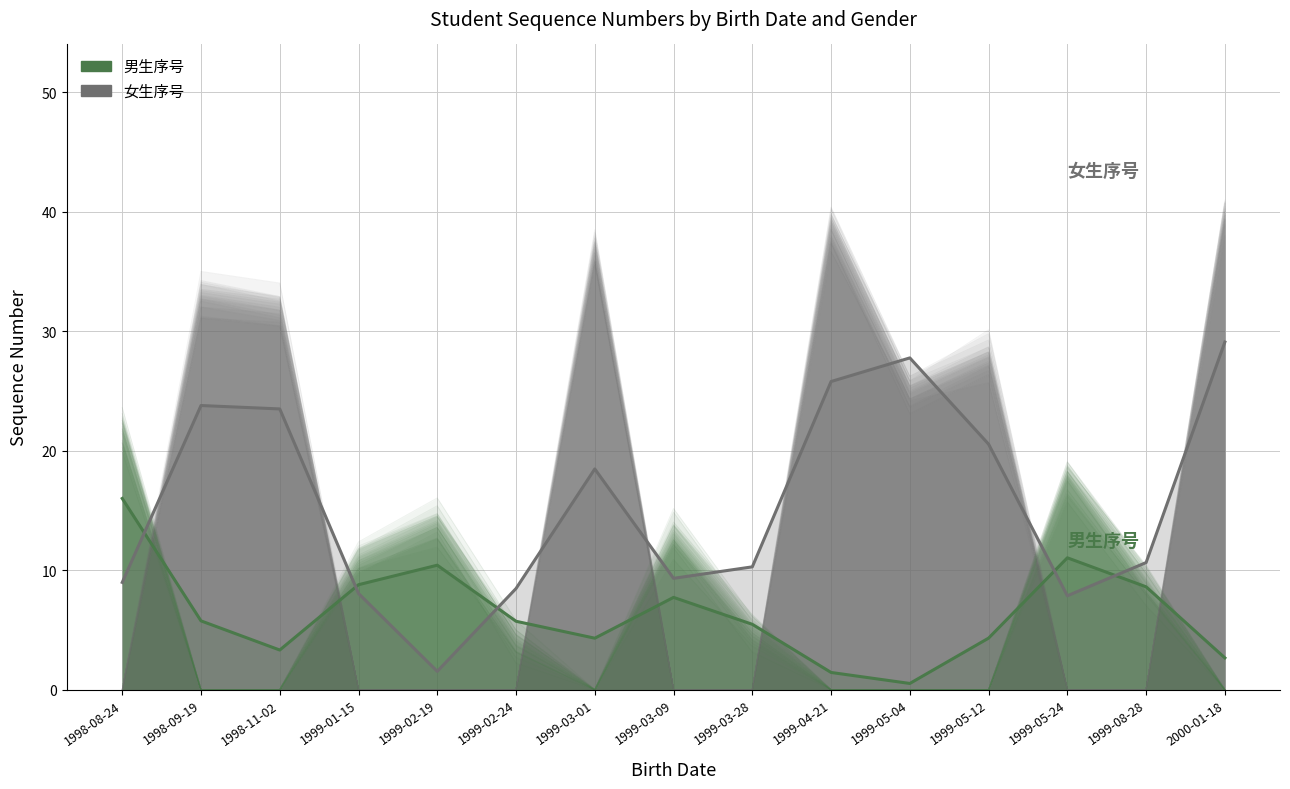

Where is the first local maximum for 女生序号?

1998-09-19